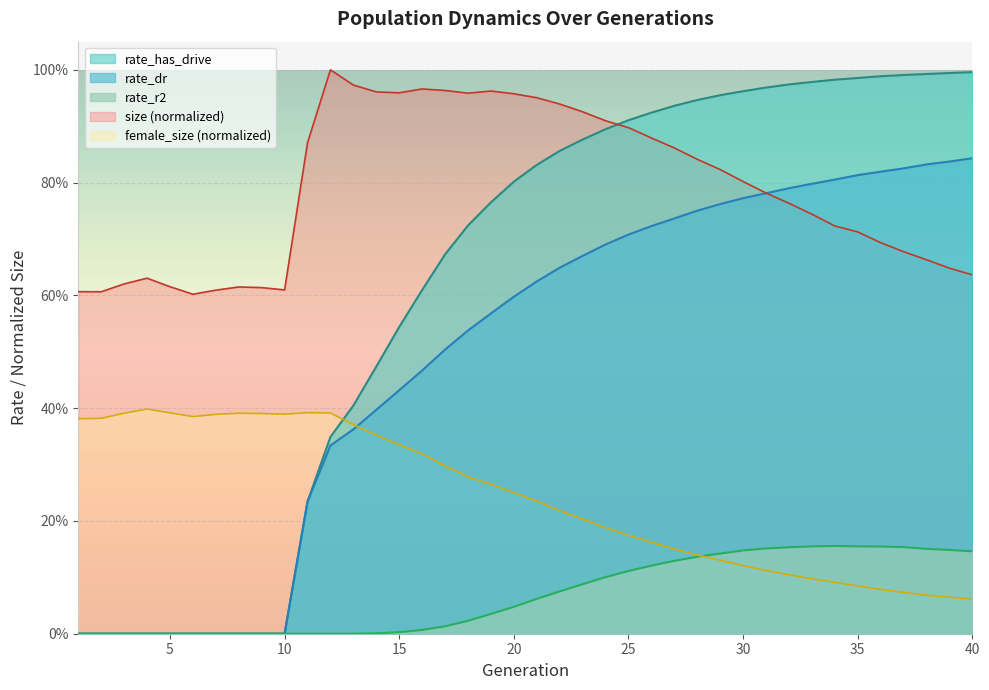

The value of rate_r2 at 10 is 0.0. True or false?

True